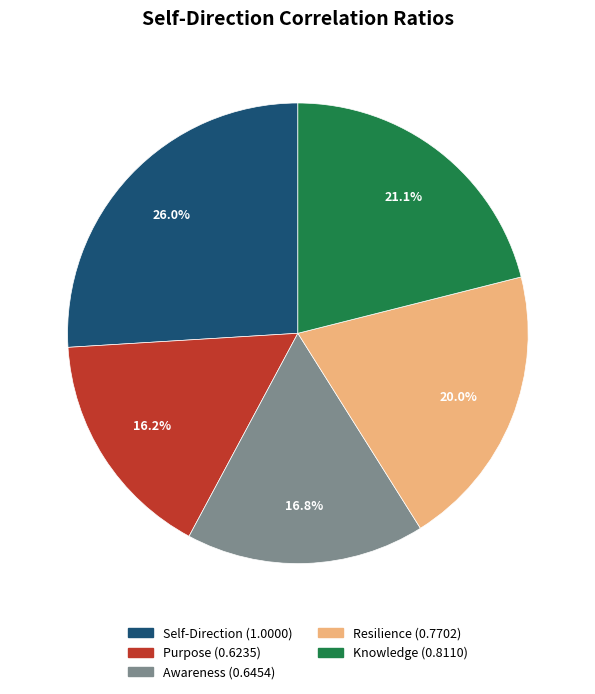

Which slice is the smallest?

Purpose